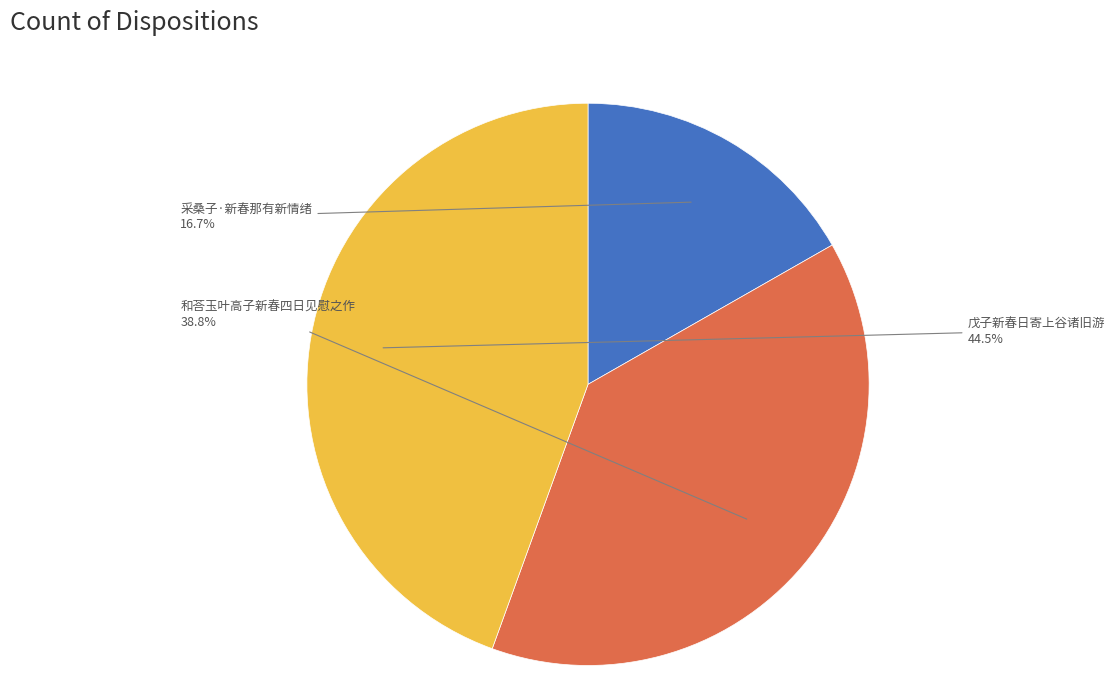

Rank the categories by value from lowest to highest.

采桑子·新春那有新情绪, 和荅玉叶高子新春四日见慰之作, 戊子新春日寄上谷诸旧游